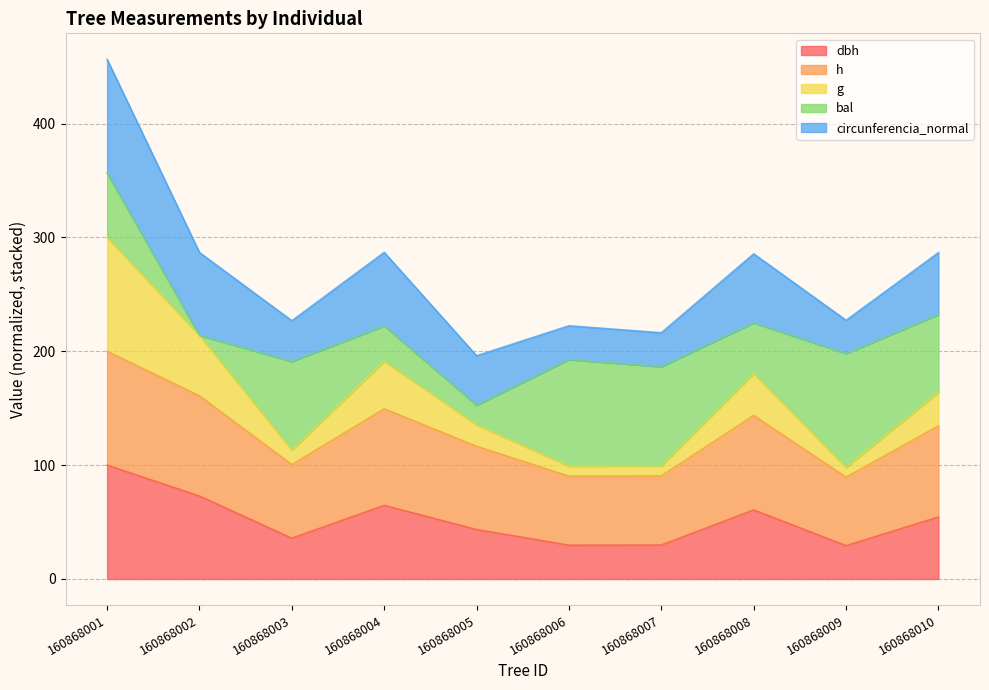

At which category is the sum across all series the highest?

160868001